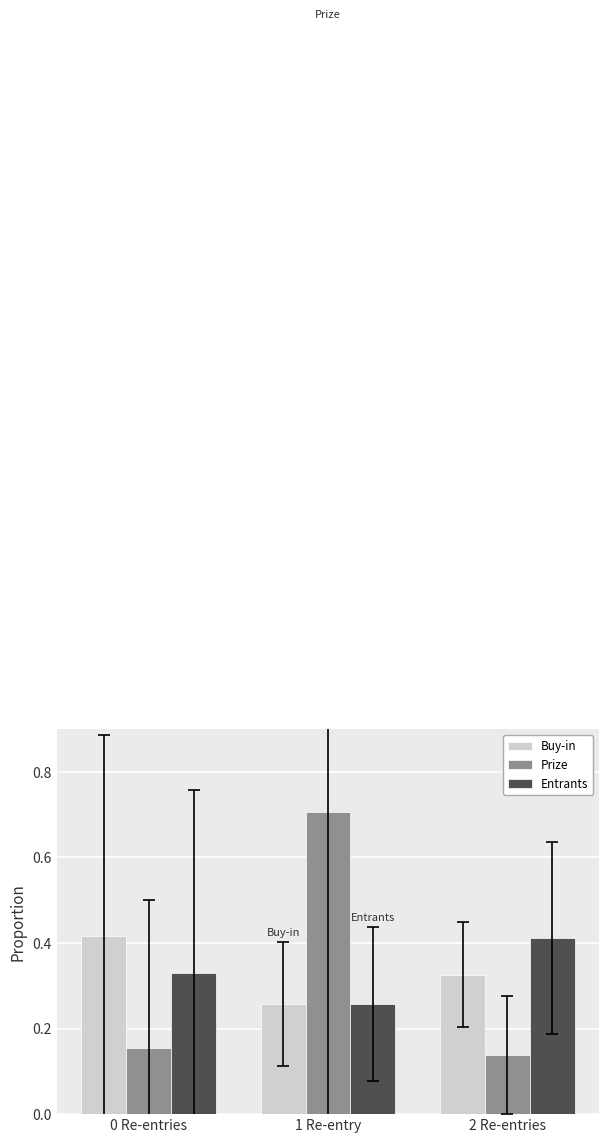

The Buy-in series shows 0.1 at 0 Re-entries. True or false?

False